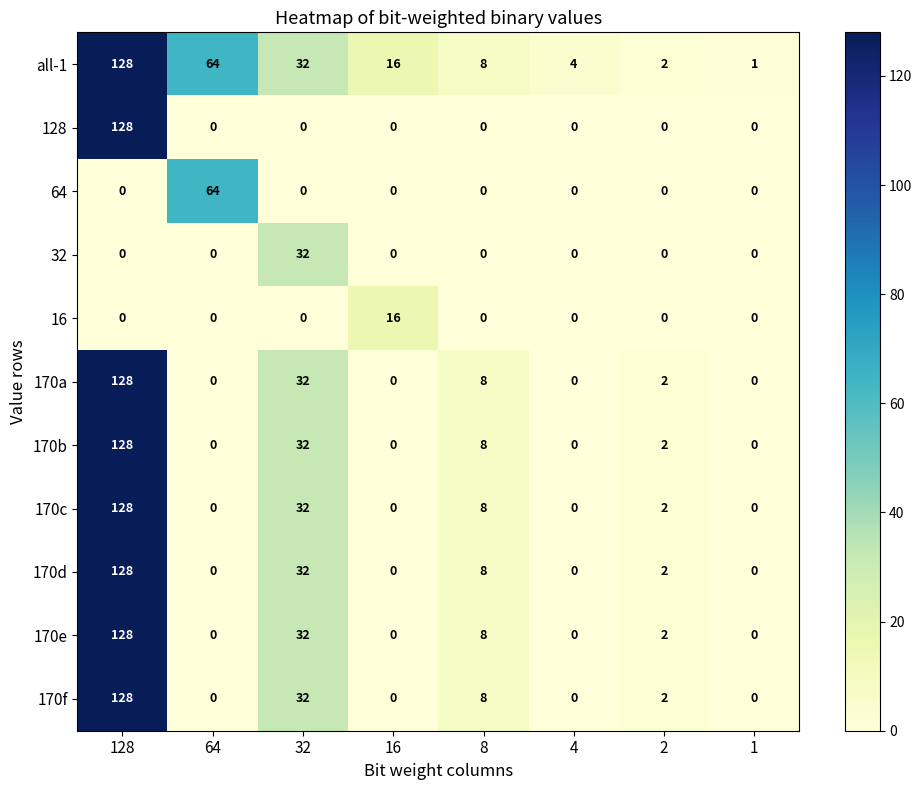

Between 64 and 2, which series saw the biggest shift?

64